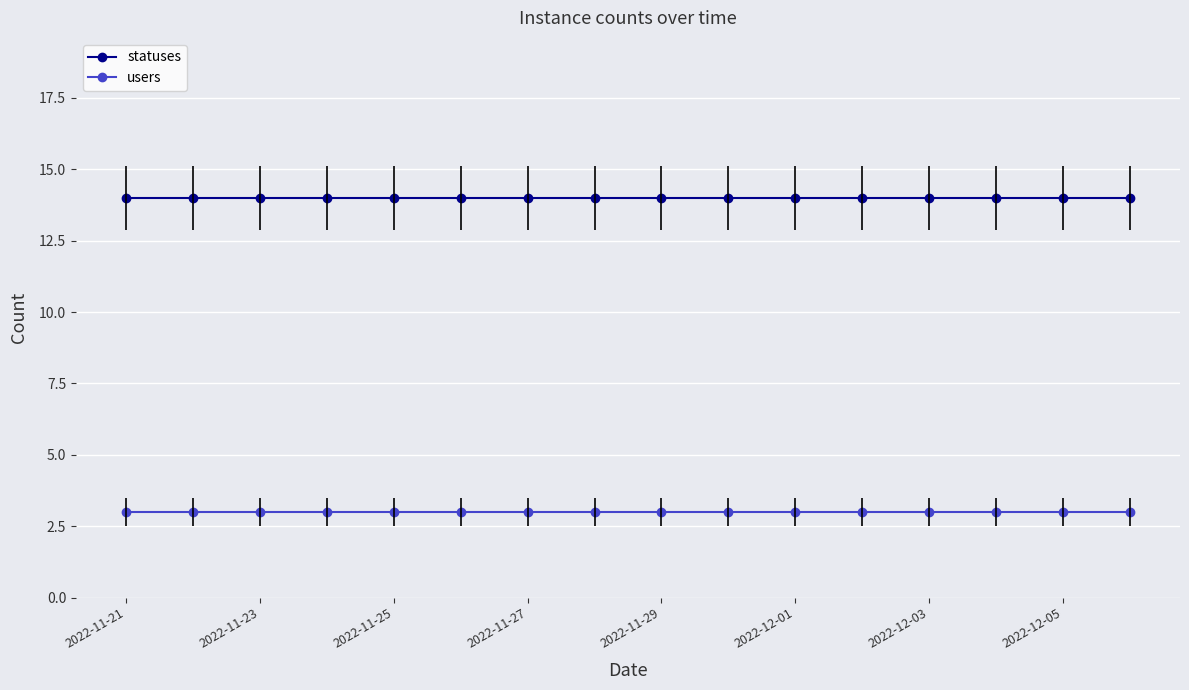

What is the average value of the users series?

3